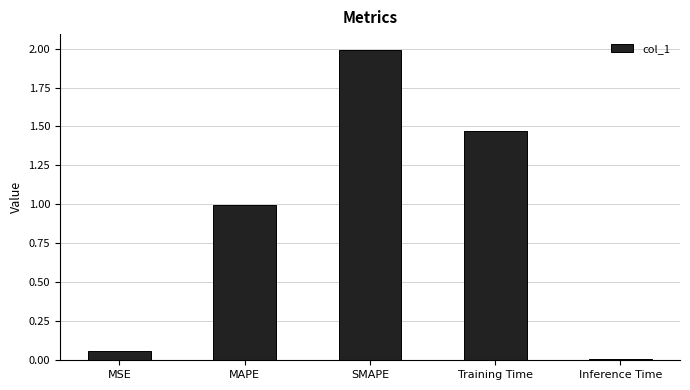

What is the maximum value shown in the chart?

2.0